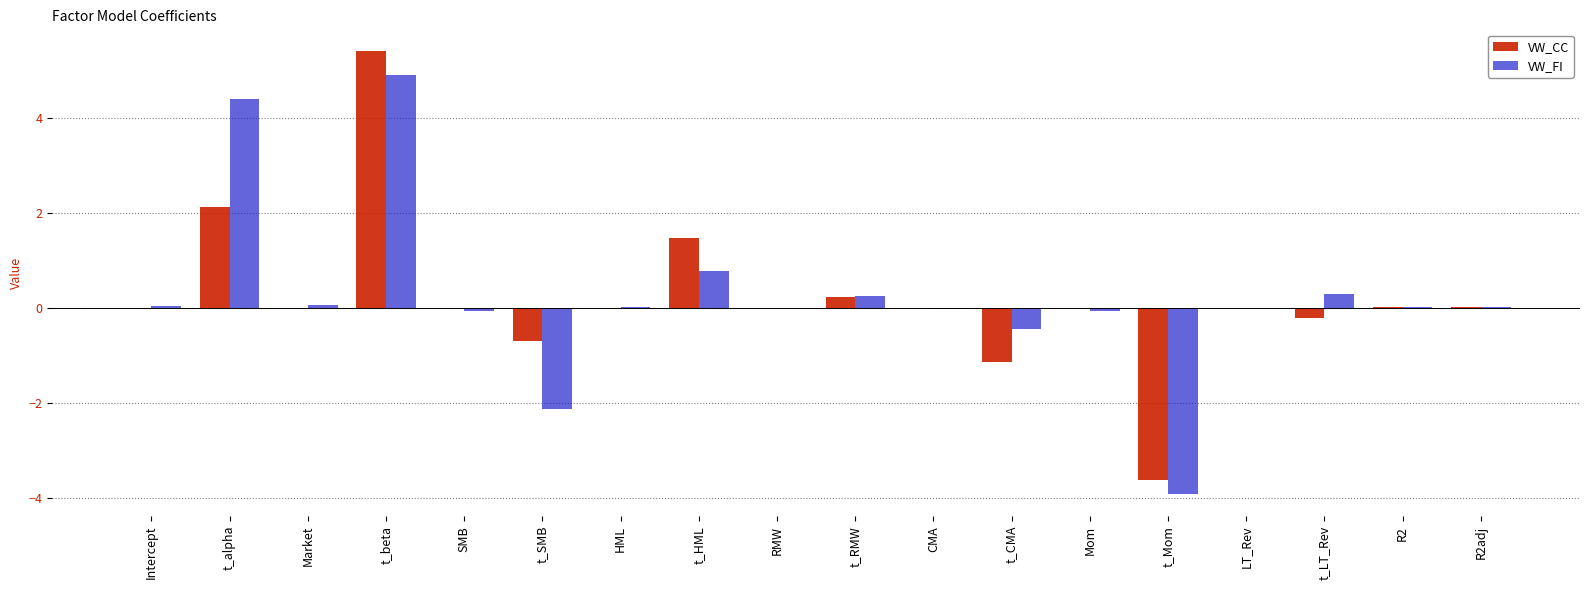

What is the maximum value for VW_CC?

5.4